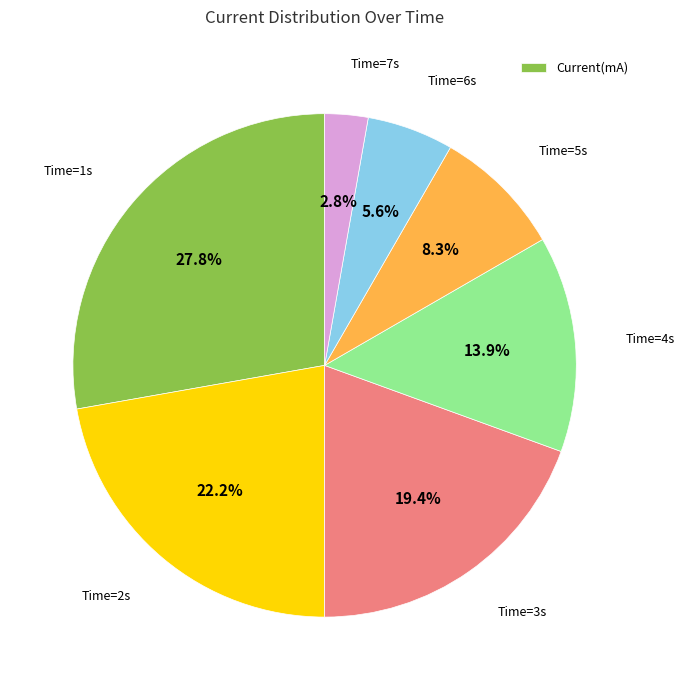

What percentage is NOT represented by 6?

94.4%